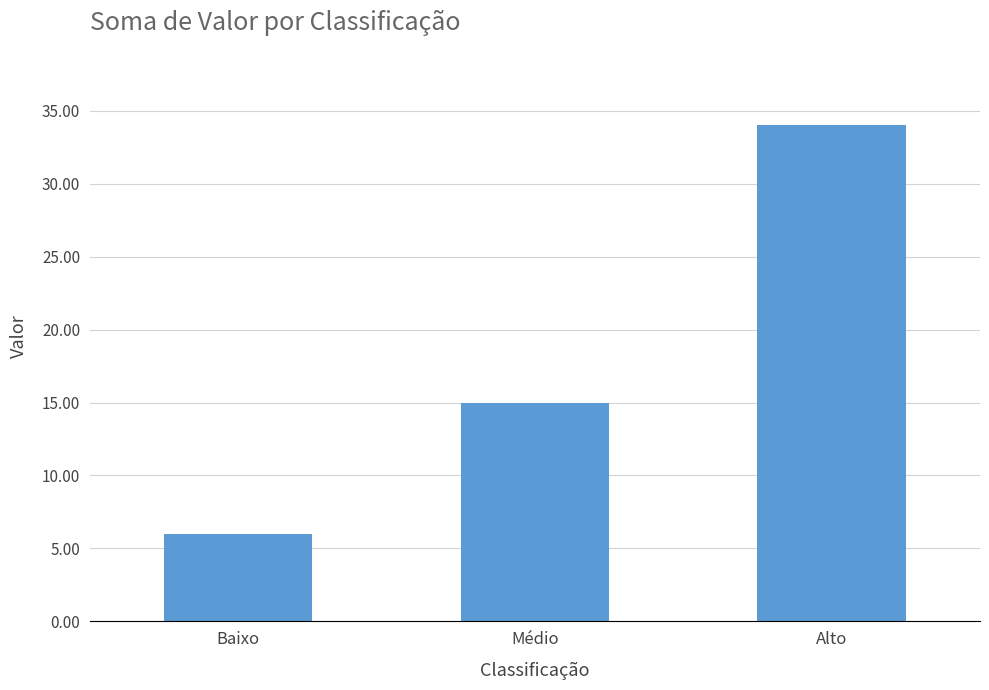

The value at Baixo is 6. True or false?

True